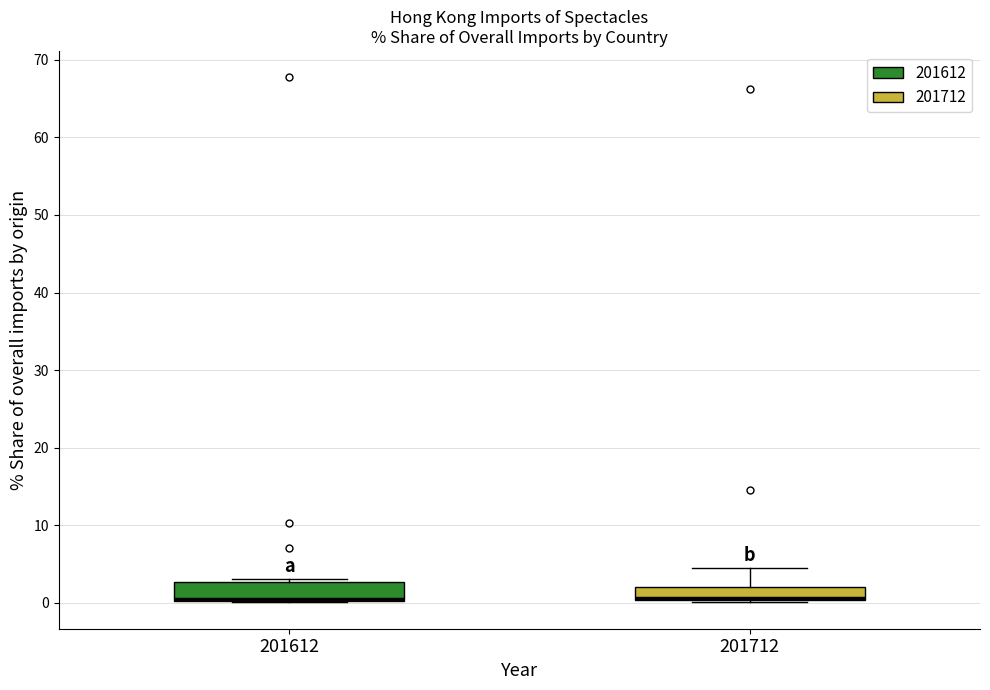

Reading left to right, read every box against the y-axis: the position of its median line, the range the box covers, and the ends of its whiskers. The values are not printed on the chart, so give them approximately, as read against the axis.

201612: median 1 (drawn on the box's lower edge), box 0 to 3, whiskers 0 to 3 (just above the box's upper edge)
201712: median 1, box 0 to 2, whiskers 0 to 5